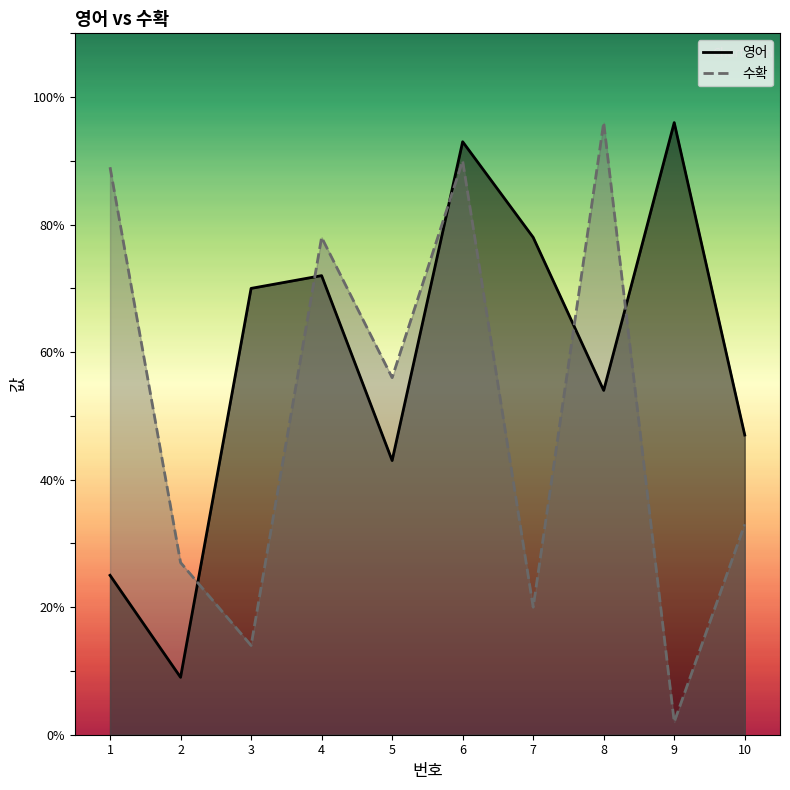

Does the chart display data point markers on the line(s)?

No